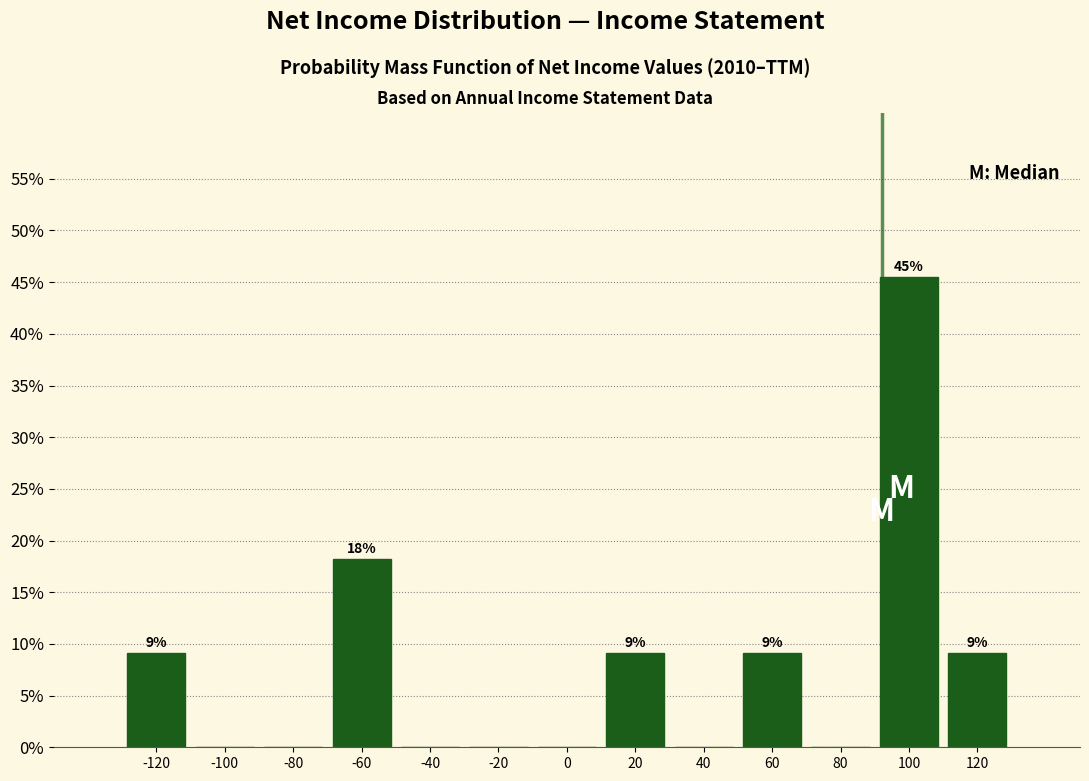

Over which range of the x-axis is the bar tallest?

90 to 110